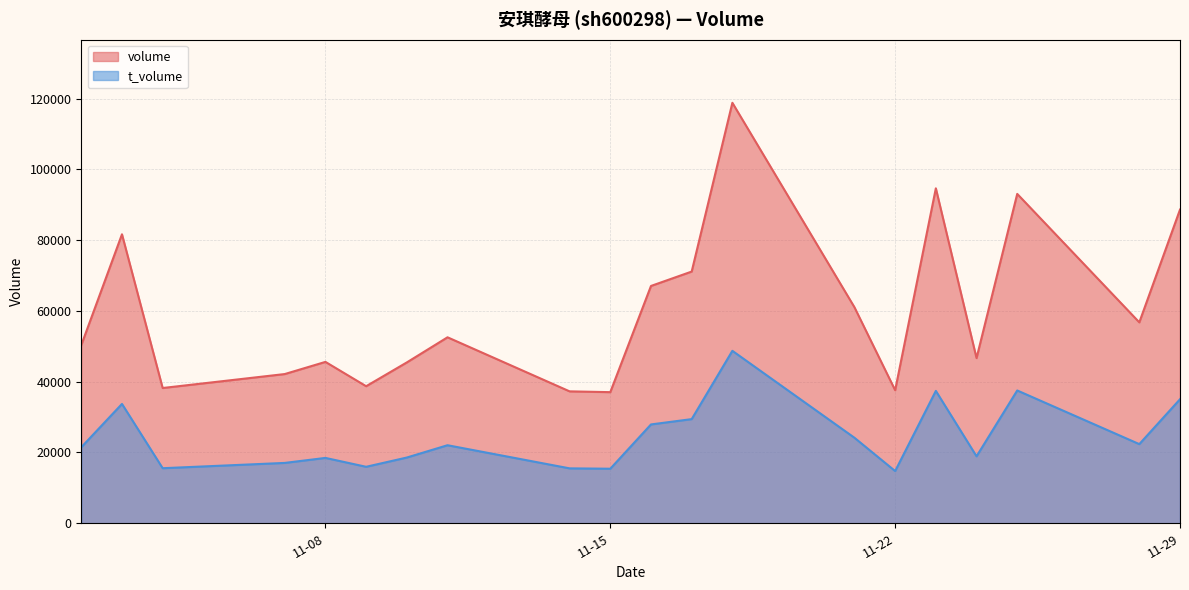

What is the difference between the volume values at 2022-11-09 and 2022-11-02?

11608